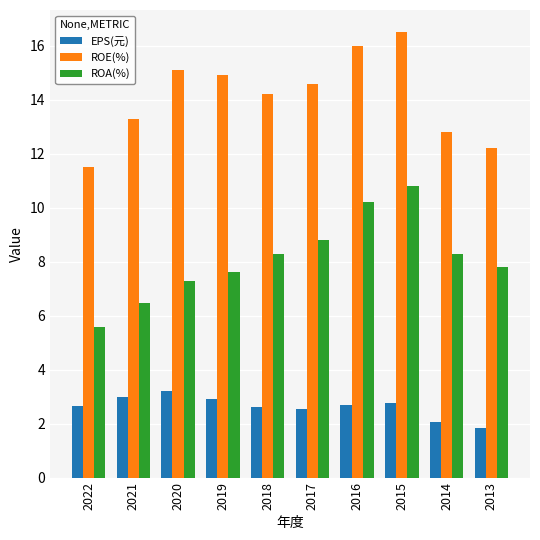

What is the total value across all series at 2019?

25.4